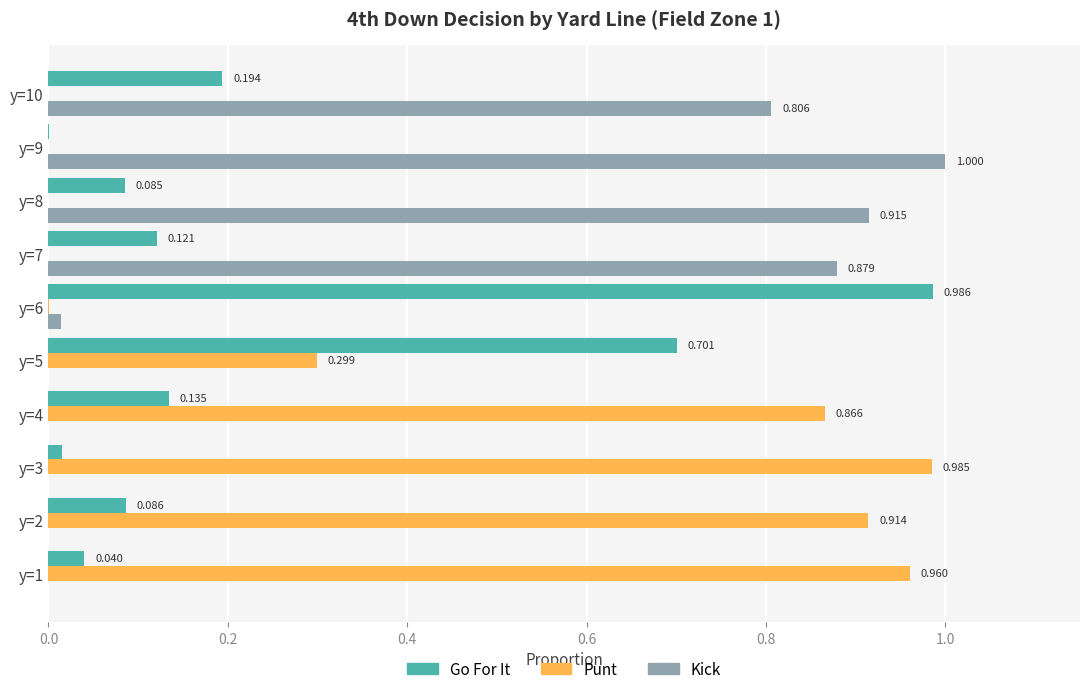

Count the number of categories in the chart.

10